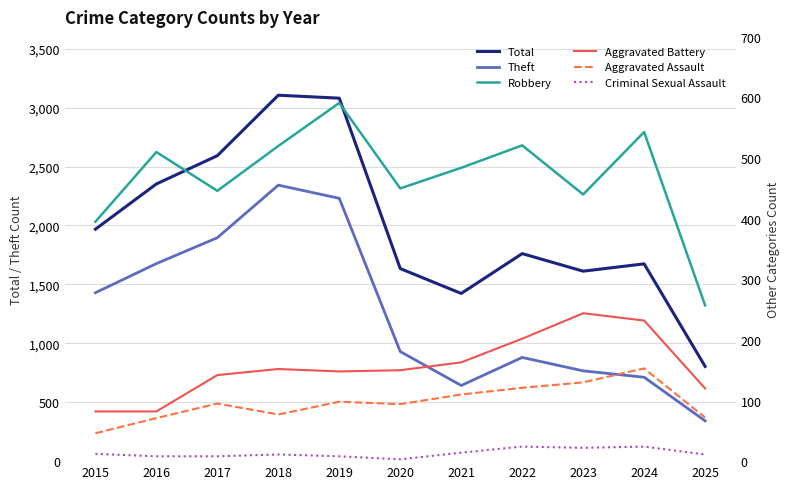

In Theft, how many points are lower than both neighbors (excluding endpoints)?

1